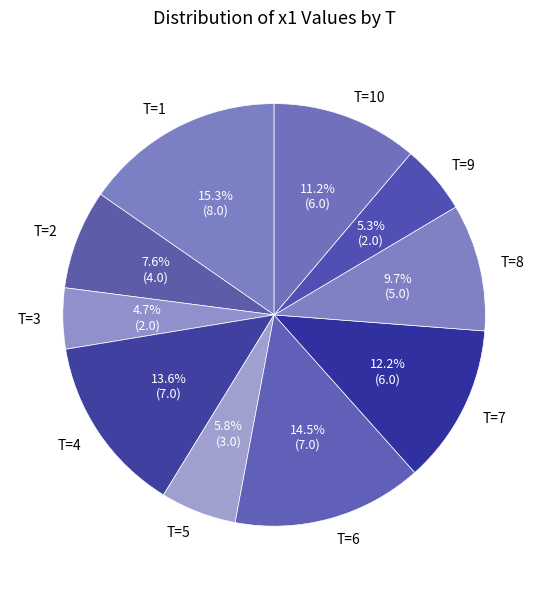

Rank the categories by value from highest to lowest.

T=1, T=6, T=4, T=7, T=10, T=8, T=2, T=5, T=9, T=3